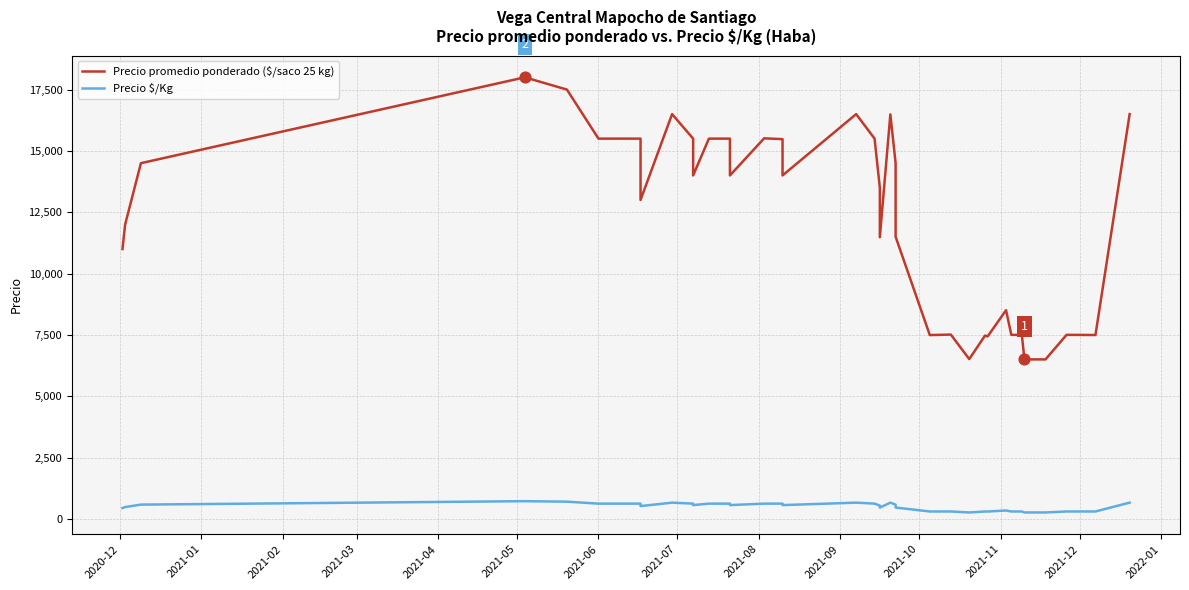

What are all the series names shown in the legend?

Precio promedio ponderado ($/saco 25 kg), Precio $/Kg